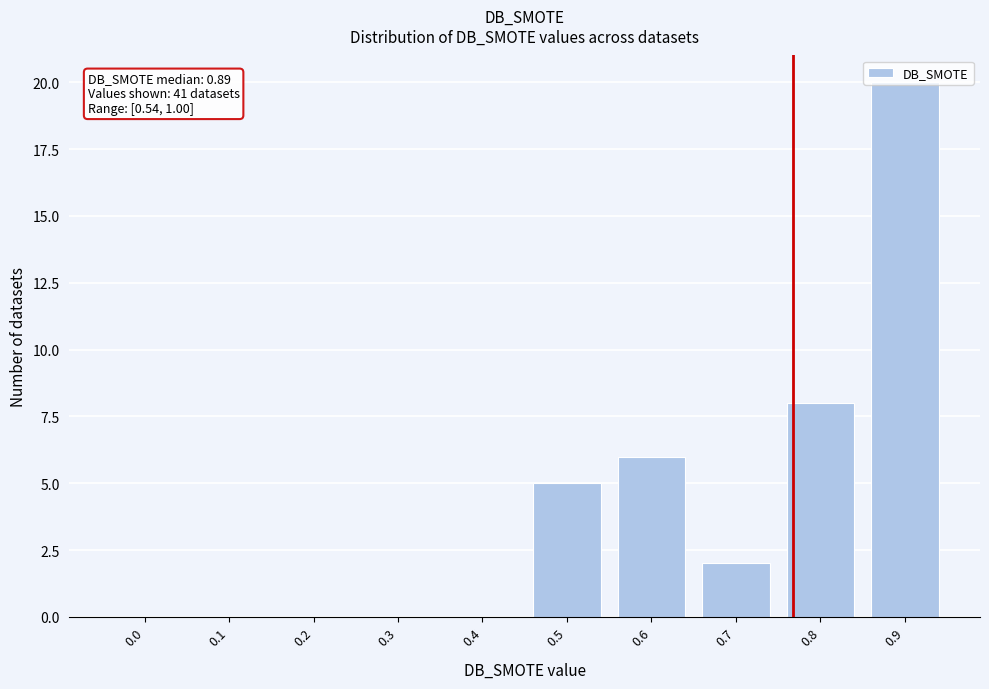

Which has a higher value, 0.4 or 0.7?

0.7